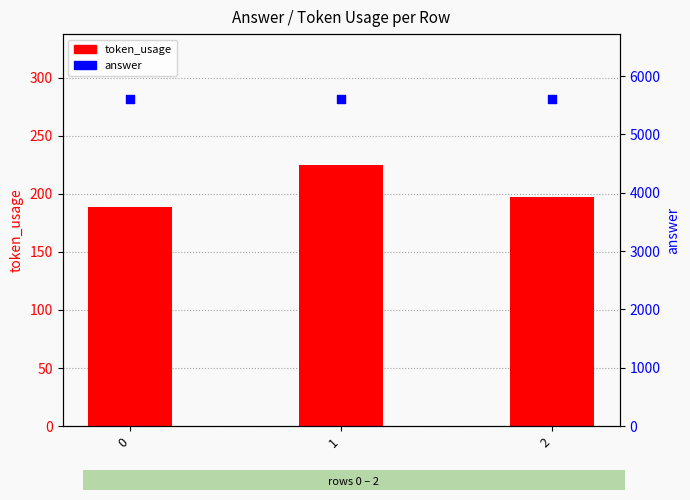

Is the value of token_usage at 0 greater than the value of answer at 0?

No